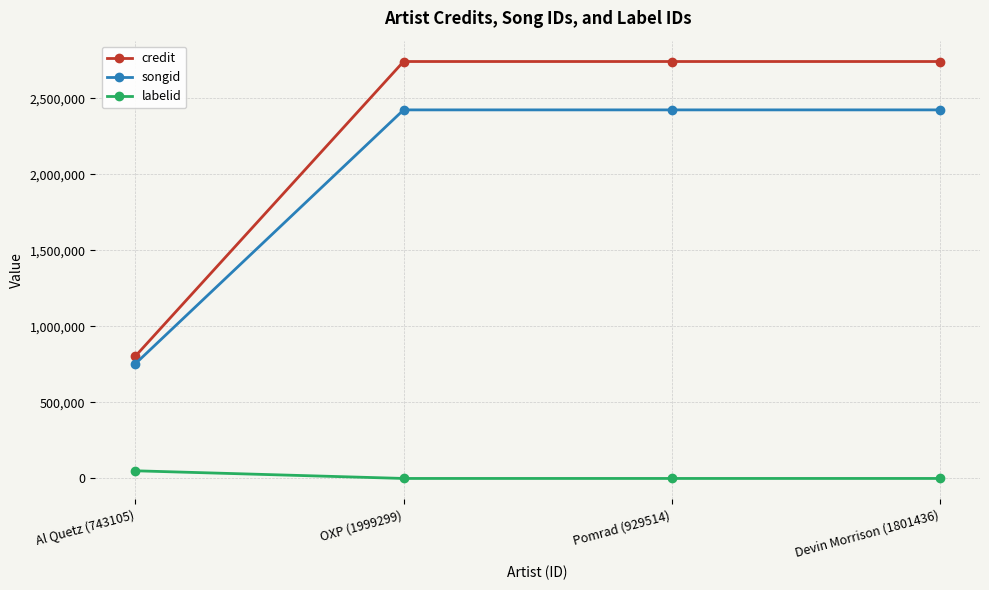

Is the value of songid at OXP (1999299) greater than the value of credit at Al Quetz (743105)?

Yes